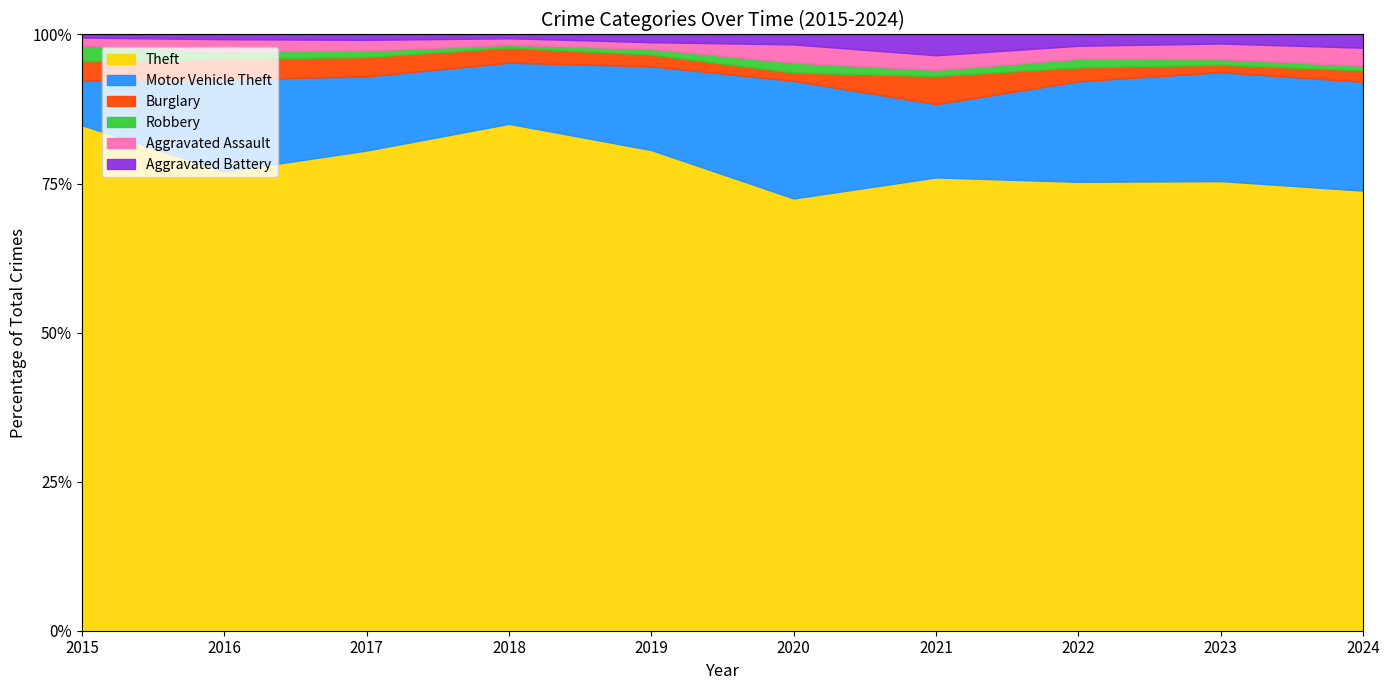

Does the chart have visible grid lines?

No